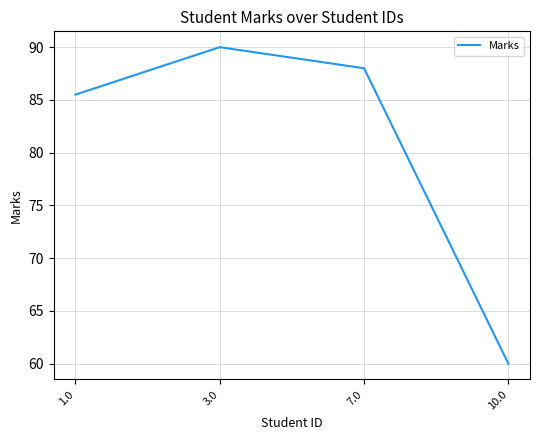

Where is the data nearest to the value 75?

1.0